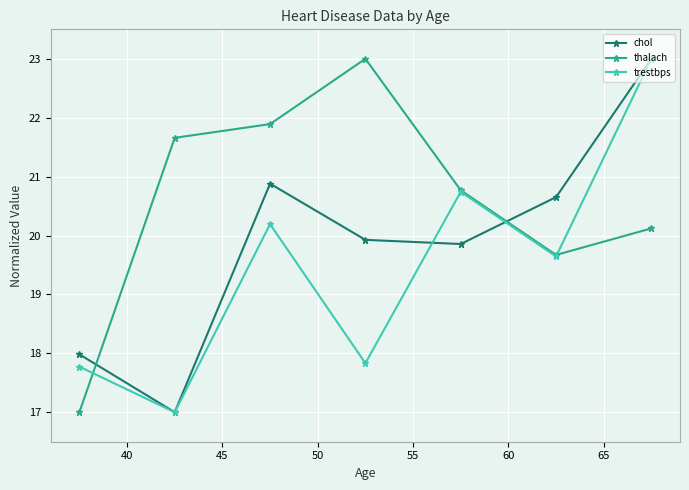

True or false: chol has more than 1 interior local peaks.

False